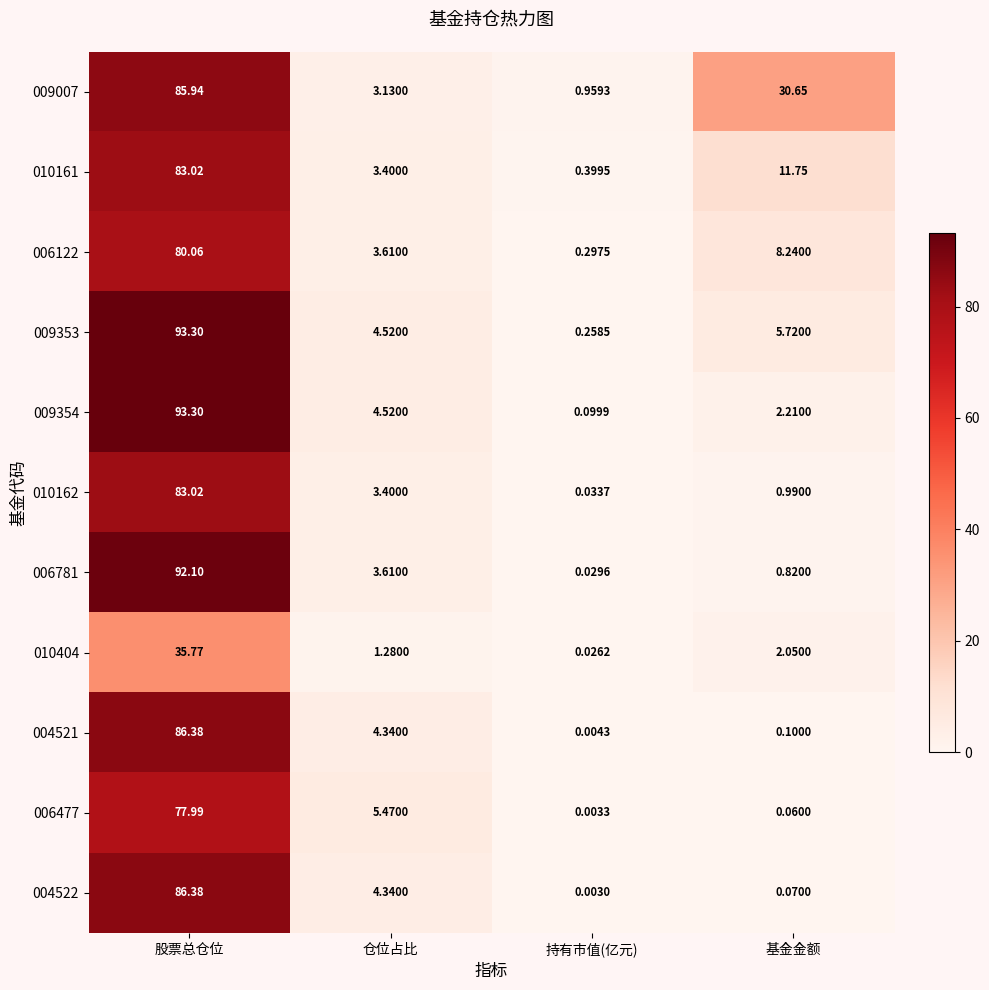

At which category is the sum across all series the highest?

股票总仓位